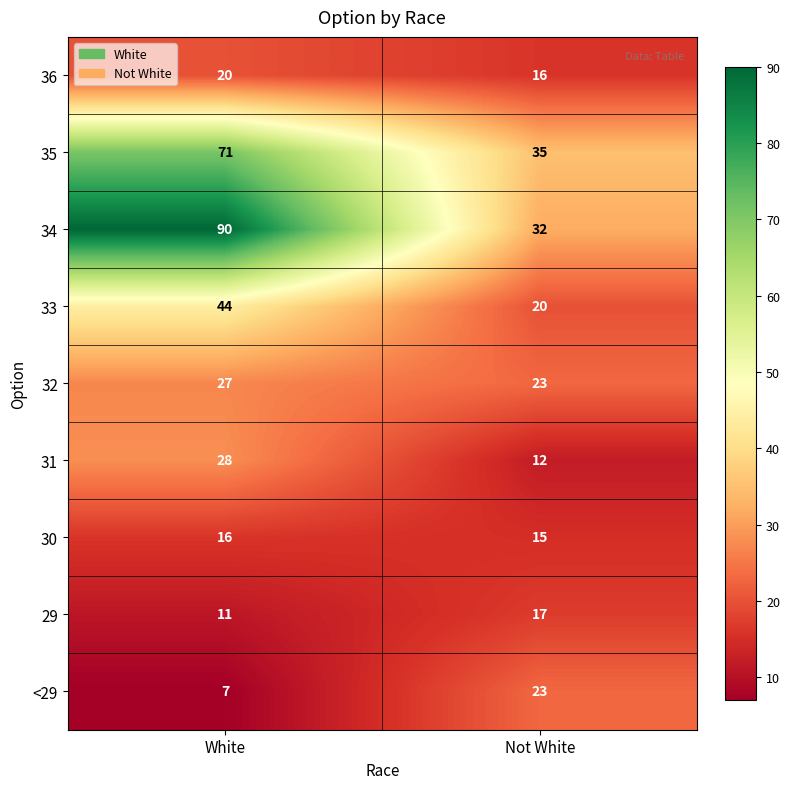

What is the sum of all 31 values?

40